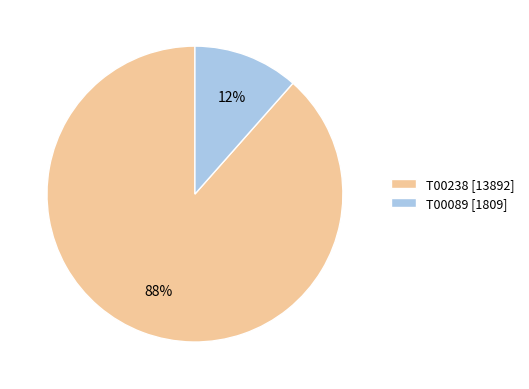

Is the sum of T00089 [1809] and T00238 [13892] greater than half?

Yes